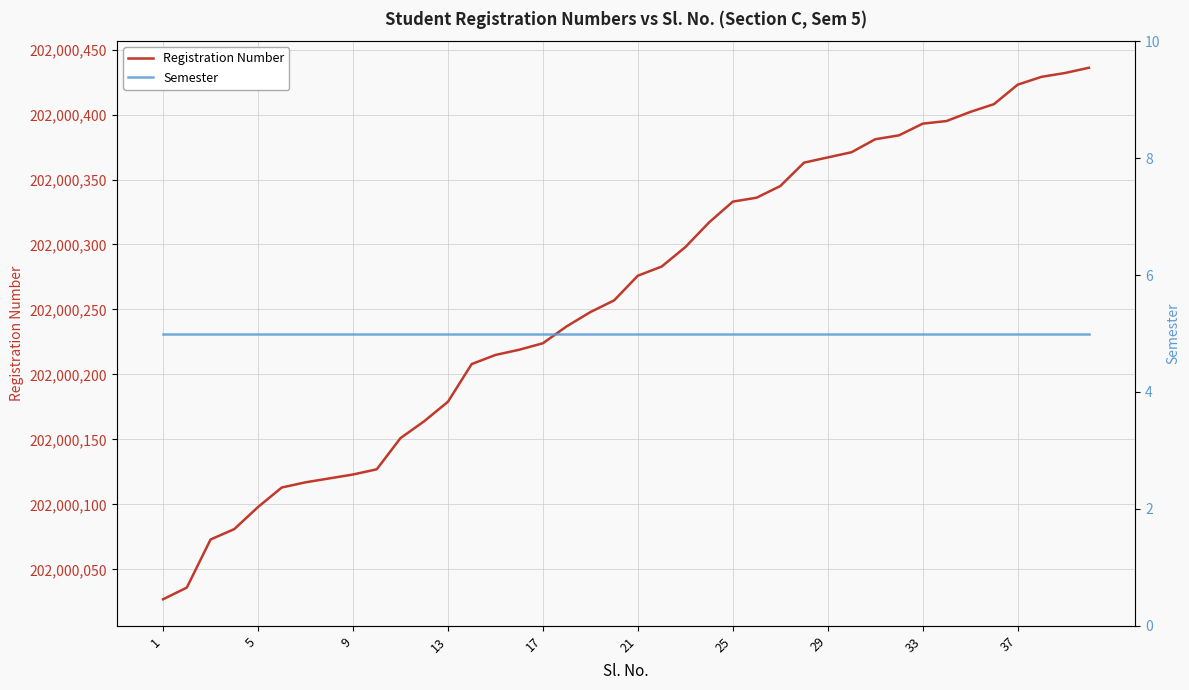

What is the value of the Semester point at the 11th from the left?

5